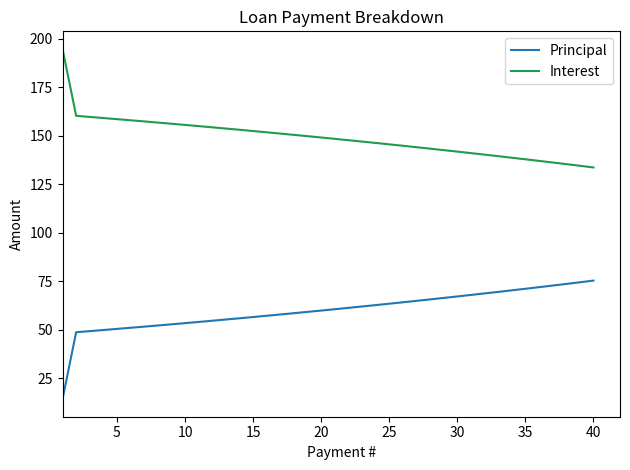

How many series are shown in this chart?

2